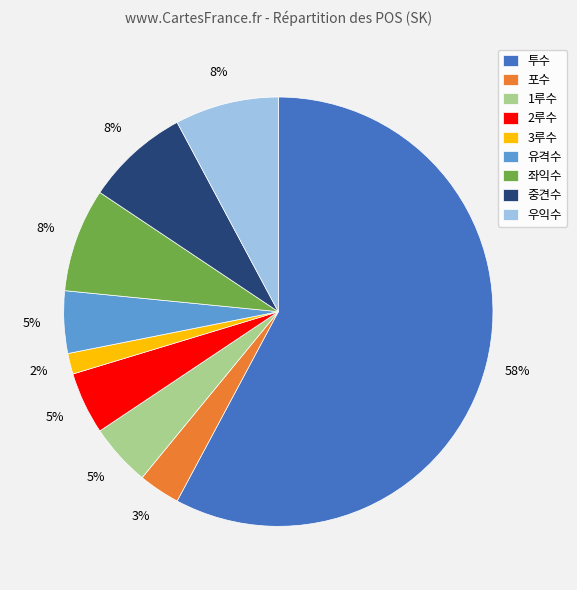

What percentage is the 포수 slice, to the nearest percent?

3%